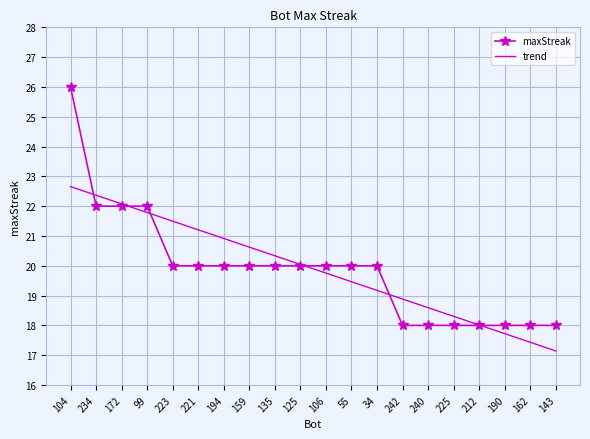

At which label does trend reach its peak?

104